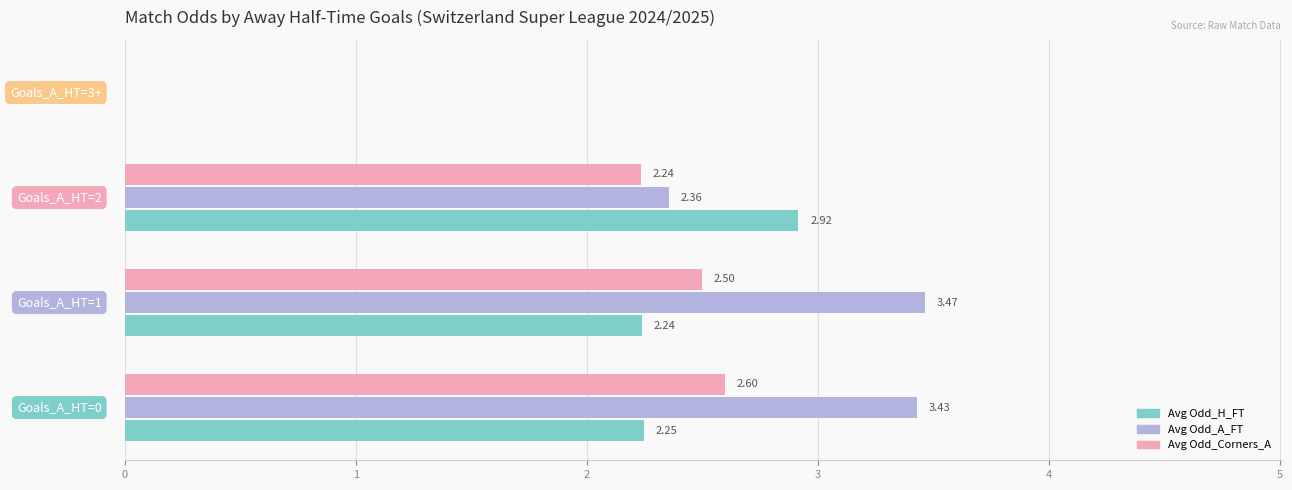

What is the sum of all Avg Odd_A_FT values?

9.3